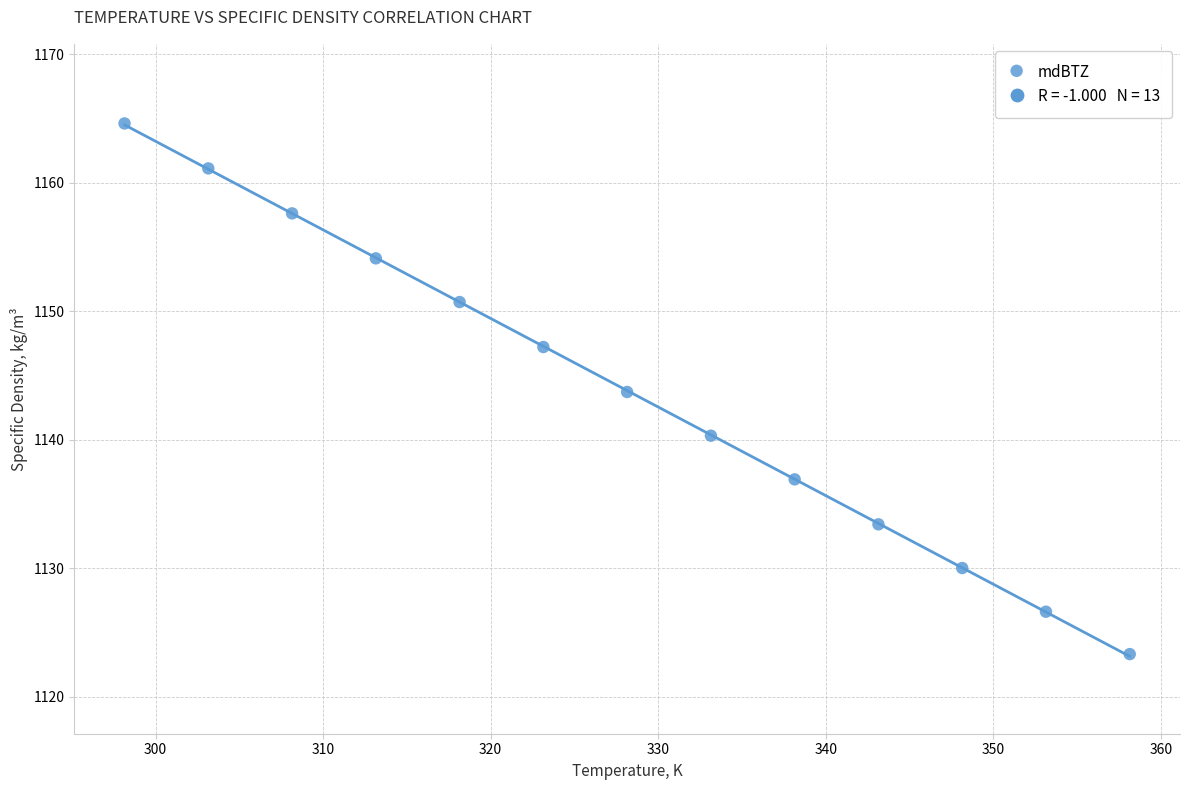

What is the range of X values (max minus min)?

60.0